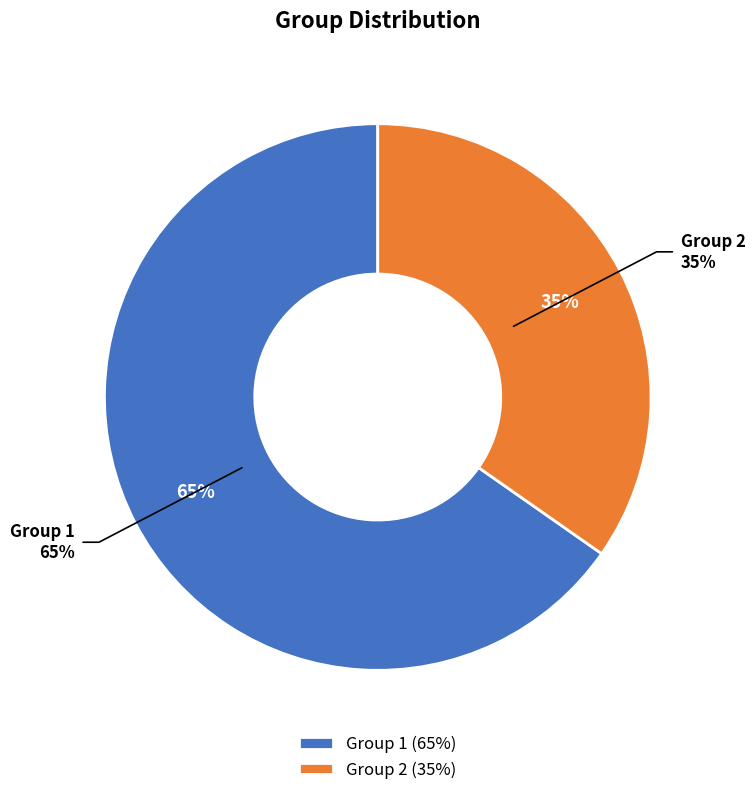

How many slices are in this pie chart?

2